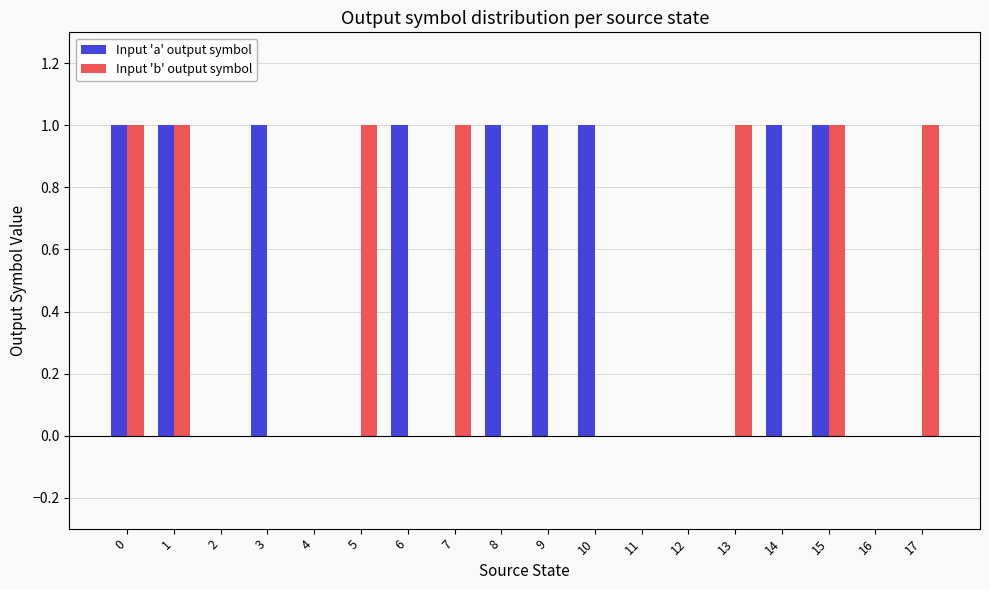

What are all the series names shown in the legend?

Input 'a' output symbol, Input 'b' output symbol